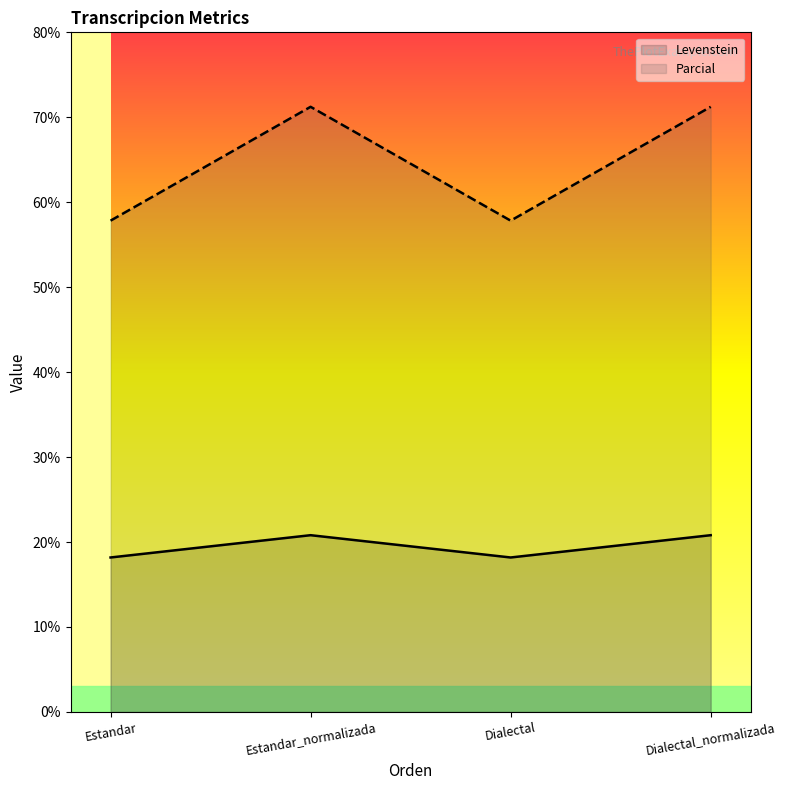

True or false: Parcial has a value of 27.7 at Dialectal_normalizada.

False